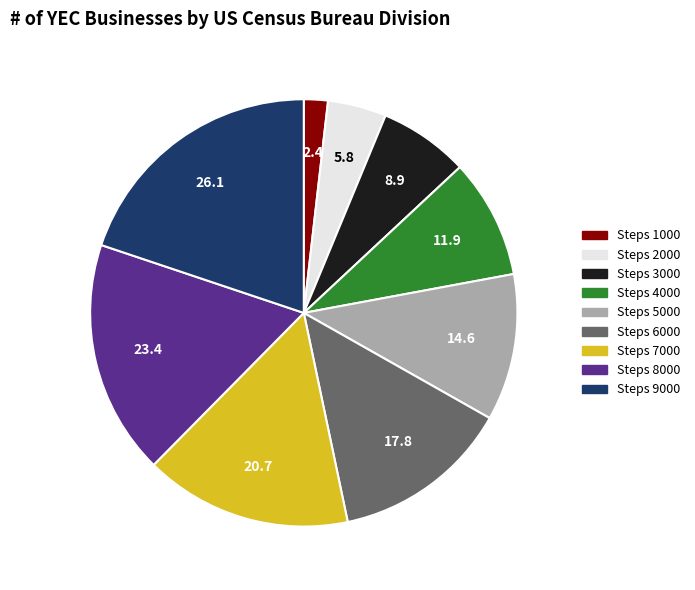

Between Steps 5000 and Steps 2000, which is larger?

Steps 5000